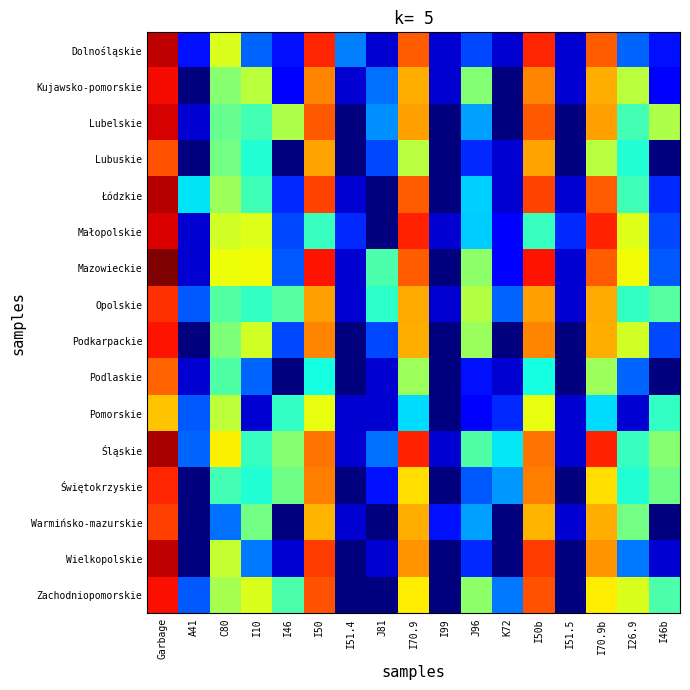

Count the number of data series in this chart.

16